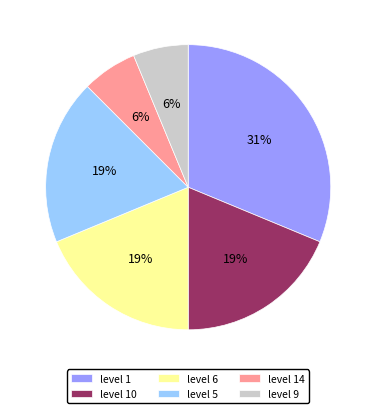

How many segments does this pie chart have?

6